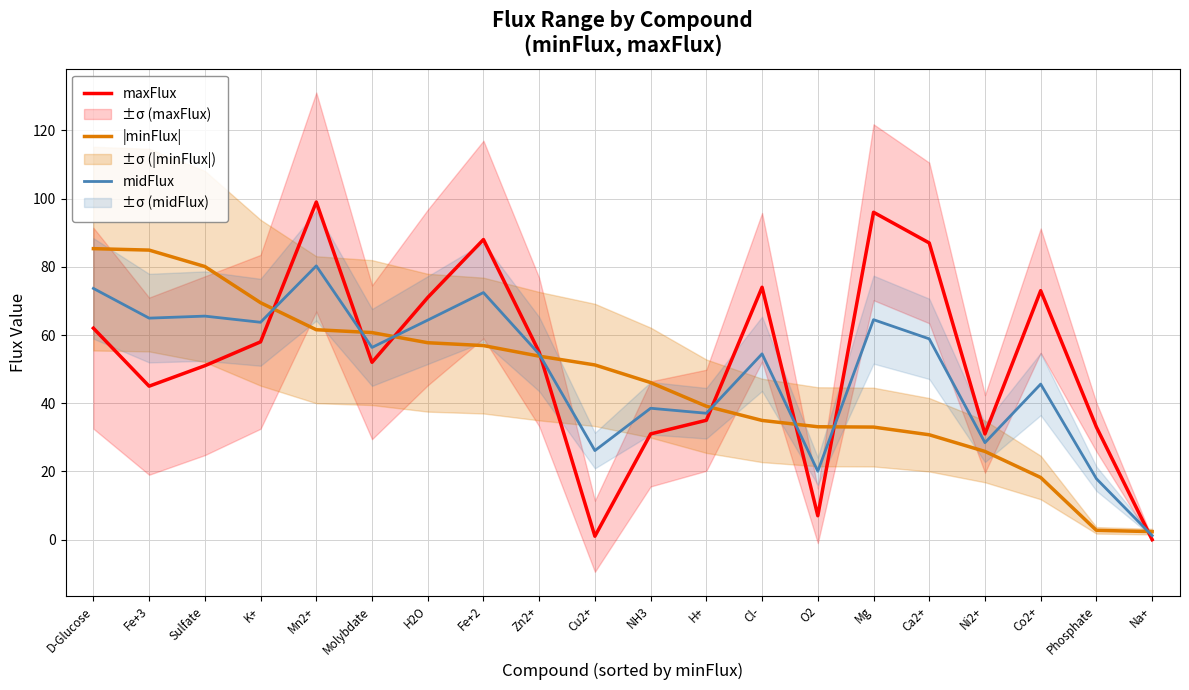

Between which two adjacent categories do maxFlux and midFlux first intersect?

K+ and Mn2+